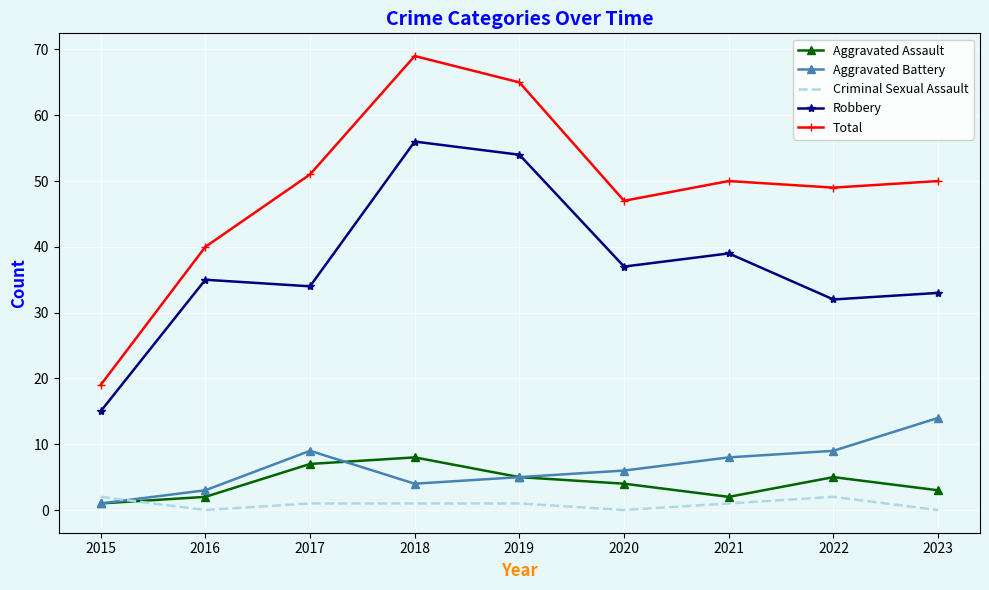

Reading left to right, what are all the values shown in this chart?

Aggravated Assault: 2015=1	2016=2	2017=7	2018=8	2019=5	2020=4	2021=2	2022=5	2023=3
Aggravated Battery: 2015=1	2016=3	2017=9	2018=4	2019=5	2020=6	2021=8	2022=9	2023=14
Criminal Sexual Assault: 2015=2	2016=0	2017=1	2018=1	2019=1	2020=0	2021=1	2022=2	2023=0
Robbery: 2015=15	2016=35	2017=34	2018=56	2019=54	2020=37	2021=39	2022=32	2023=33
Total: 2015=19	2016=40	2017=51	2018=69	2019=65	2020=47	2021=50	2022=49	2023=50